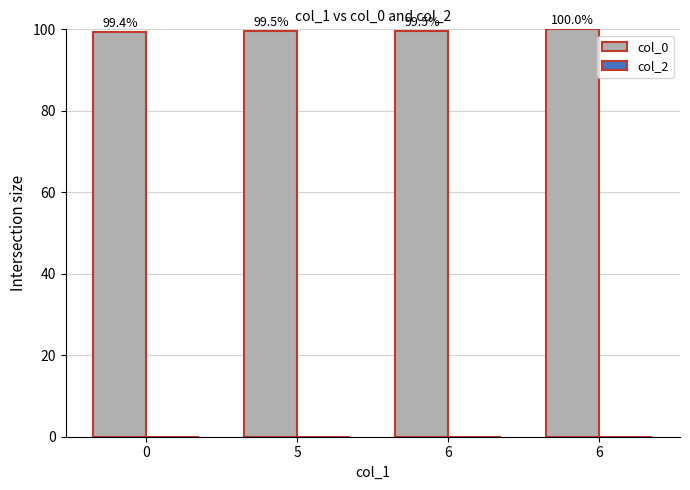

Reading left to right, list all the values displayed in this chart.

col_0: 99.4	99.5	99.5	100.0
col_2: 0.0	0.0	0.0	0.0